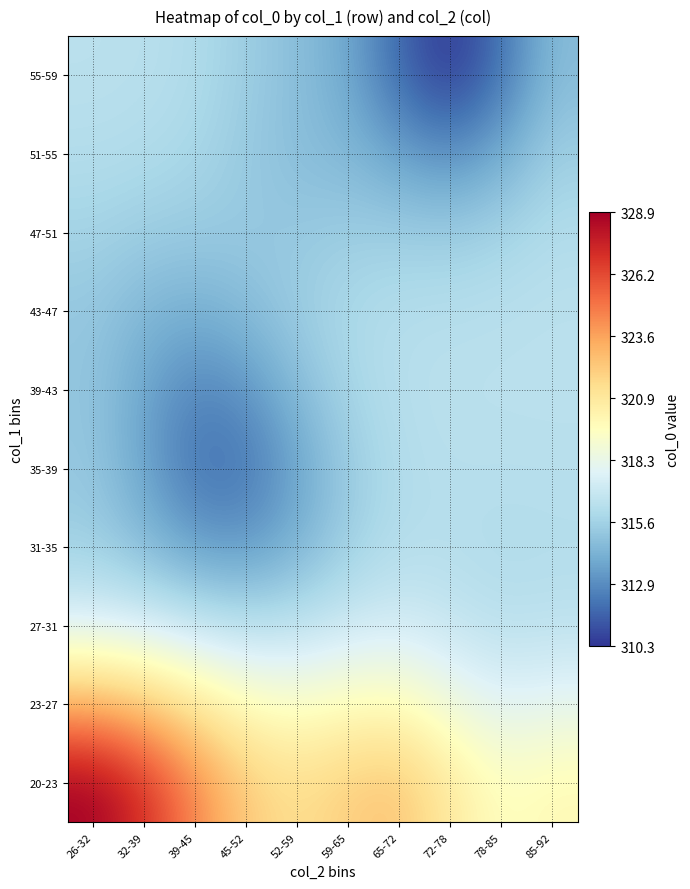

What is the maximum value shown in the chart?

328.9